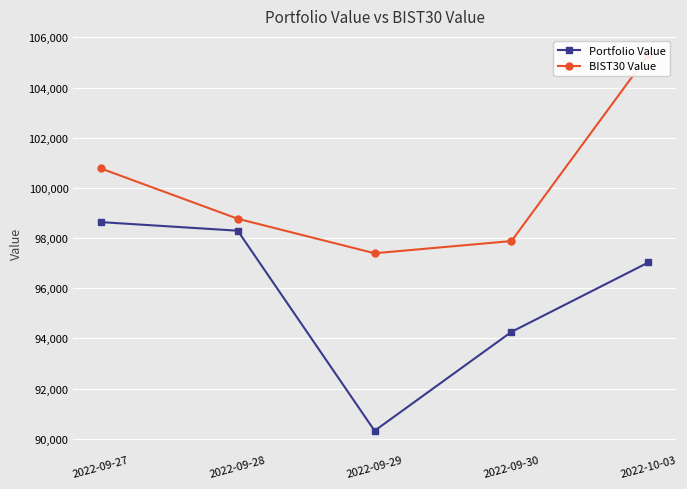

At 2022-09-28, list the series in order from smallest to largest.

Portfolio Value, BIST30 Value